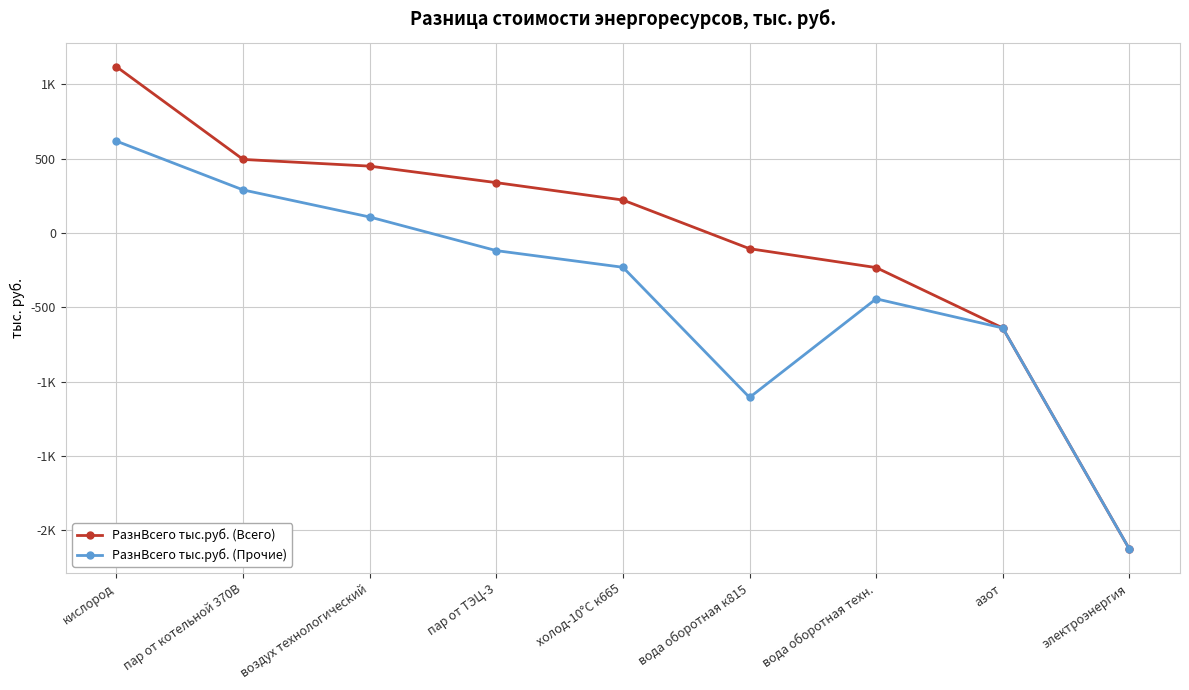

Where does the PазнВсего тыс.руб. (Прочие) series first go above -231?

кислород